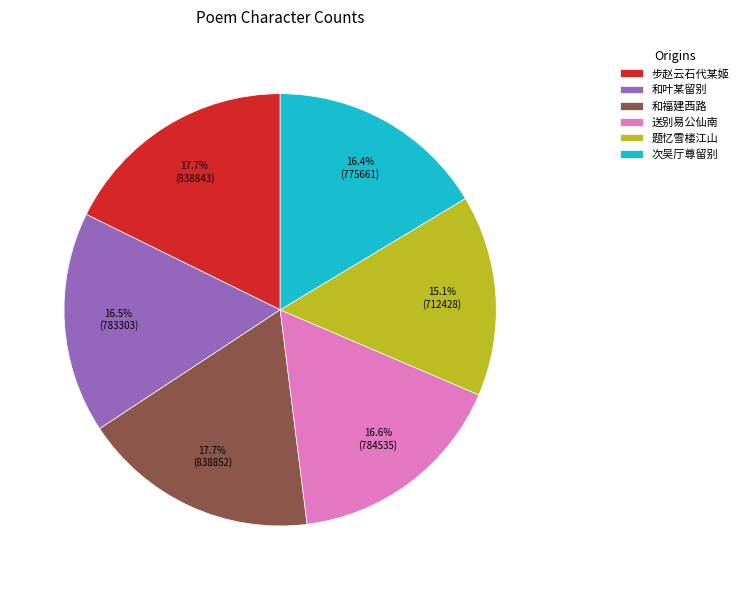

Is there a majority slice in this chart?

No